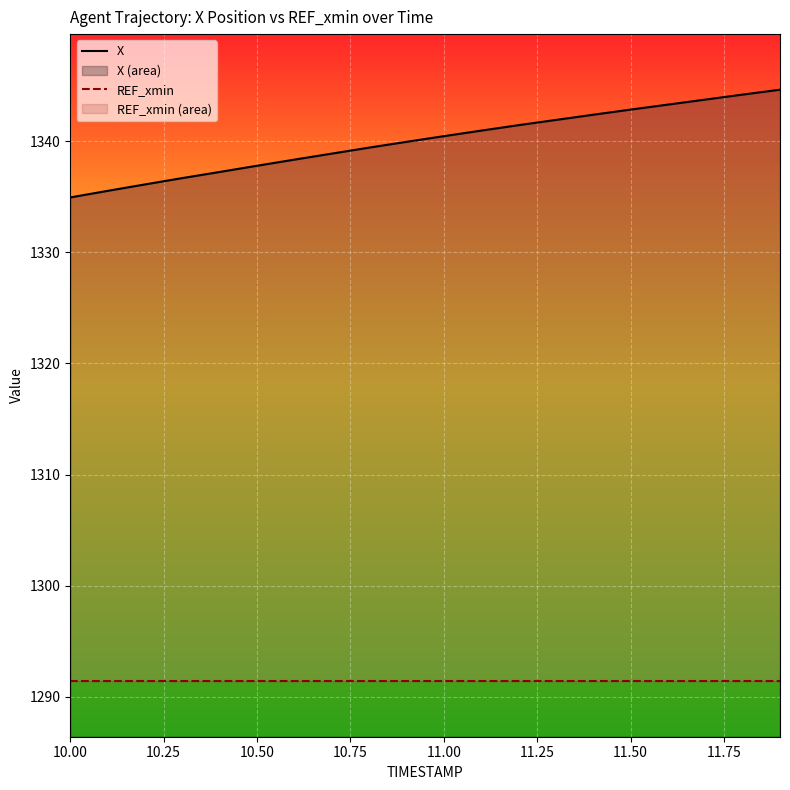

Which has a higher value, 10.25 or 11.75?

11.75